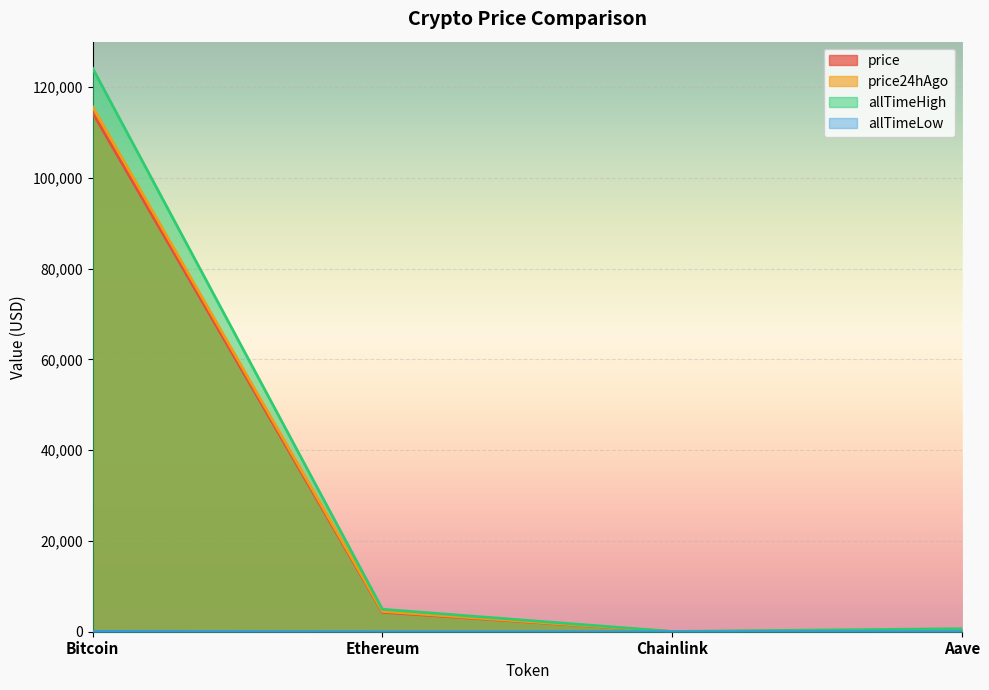

At which label is allTimeHigh closest to 62090?

Ethereum